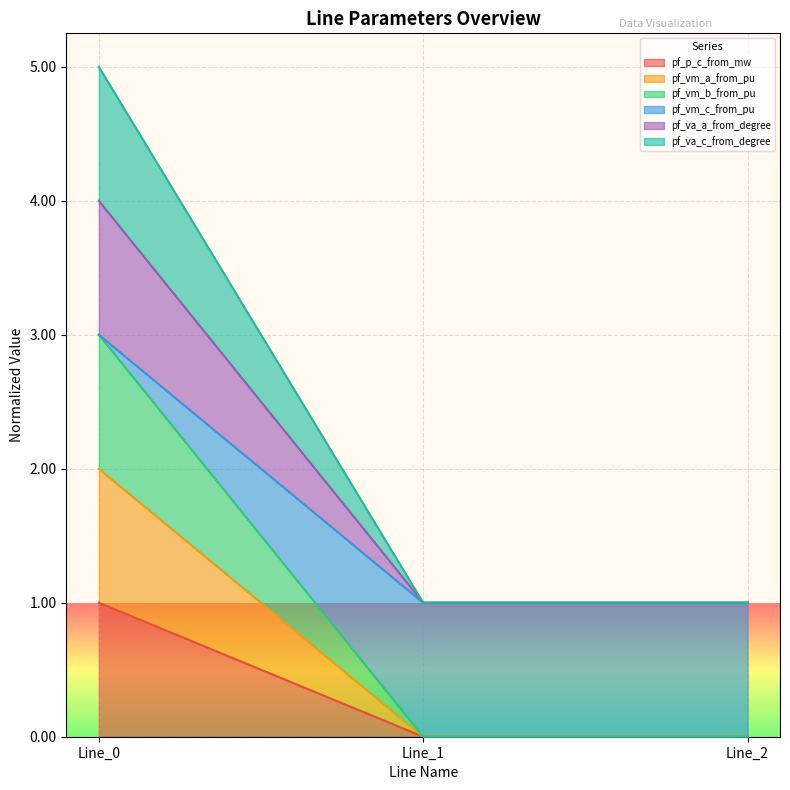

At which label is pf_vm_b_from_pu closest to 0?

Line_1